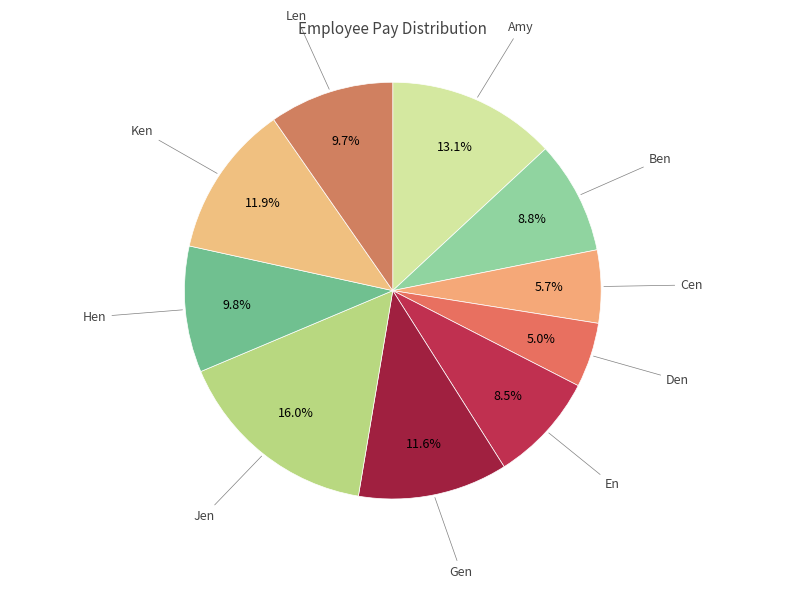

Which slice is the largest?

Jen